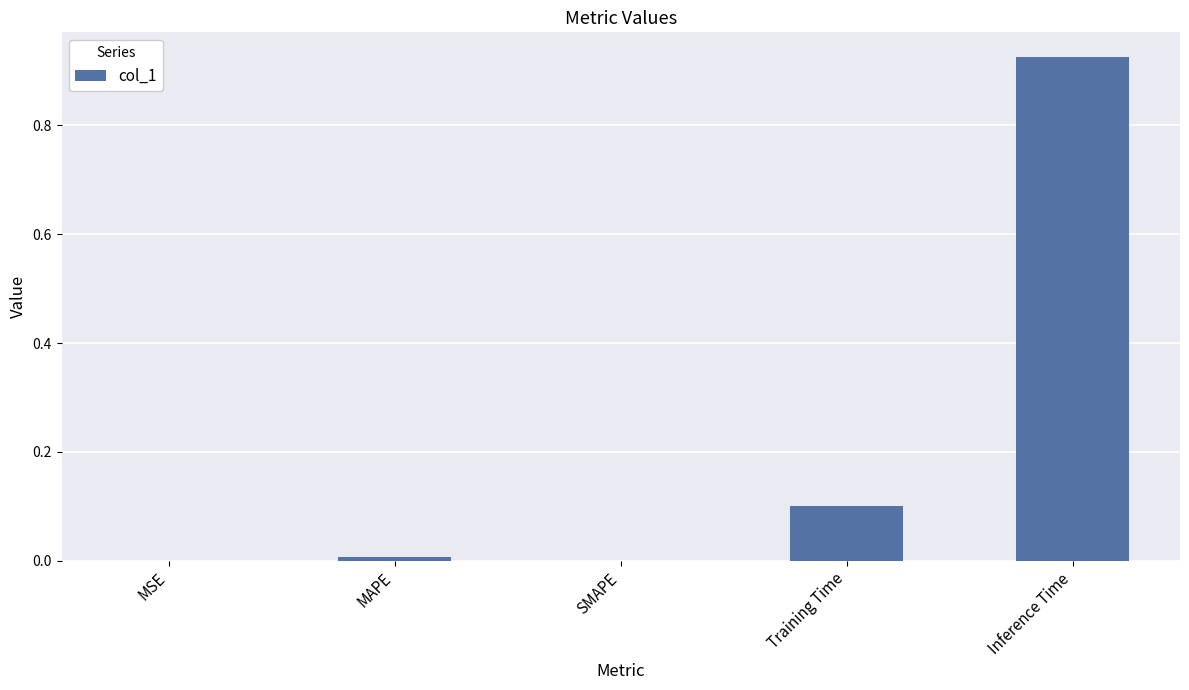

Are the bars horizontal?

No